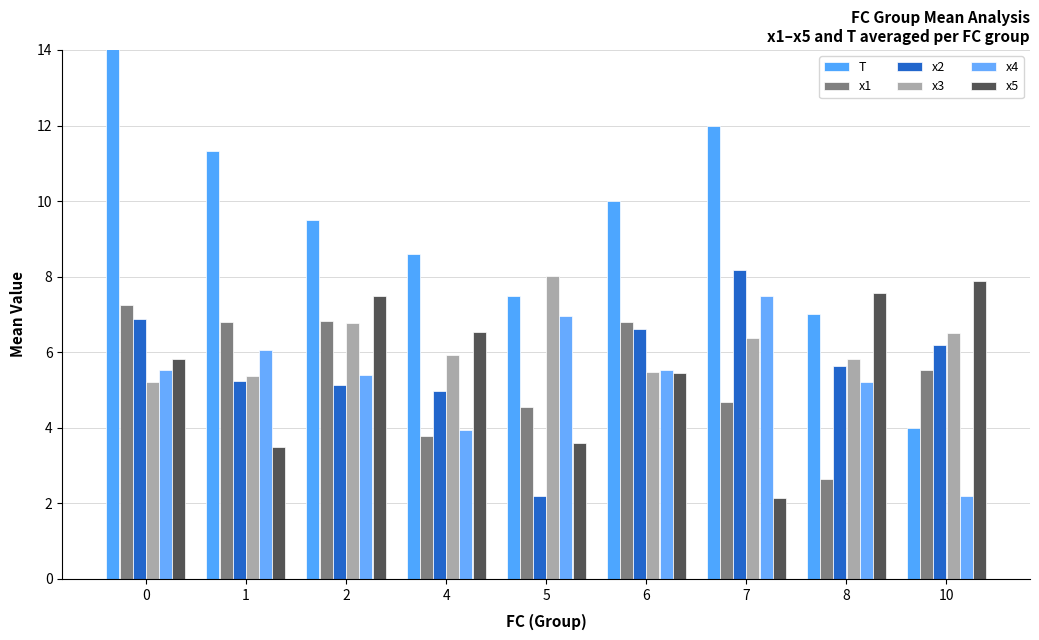

What is the minimum value for x1?

2.6